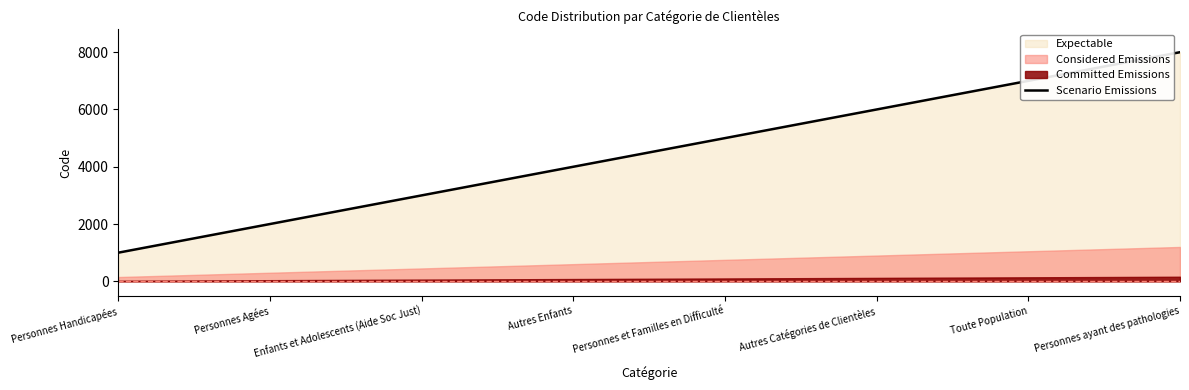

At which label does the data first exceed 5000?

Autres Catégories de Clientèles